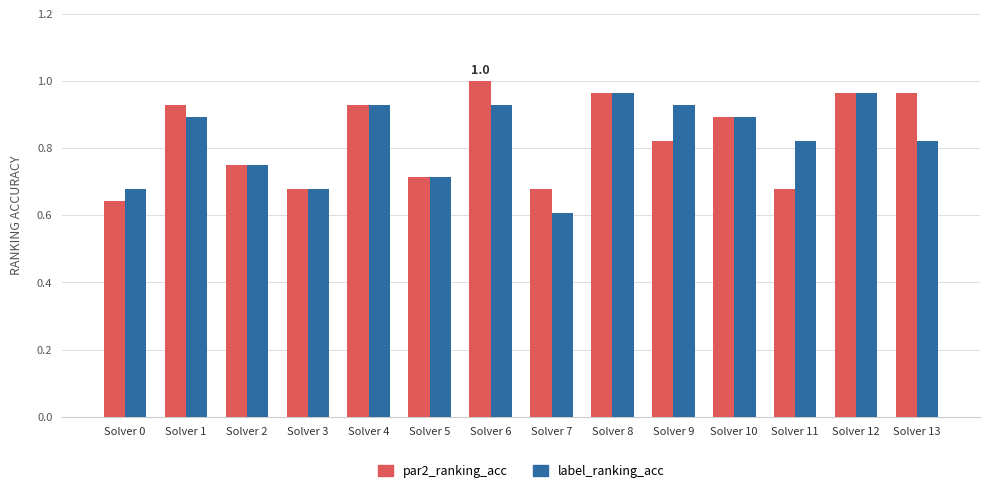

What are all the series names shown in the legend?

par2_ranking_acc, label_ranking_acc